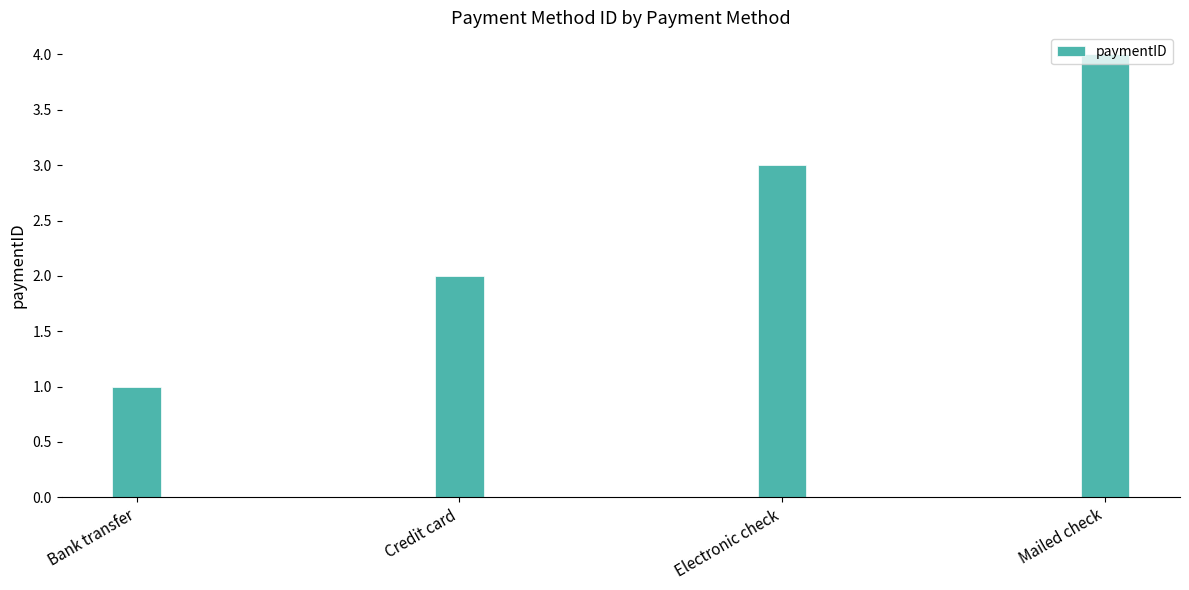

What is the label of the 1st bar from the right?

Mailed check